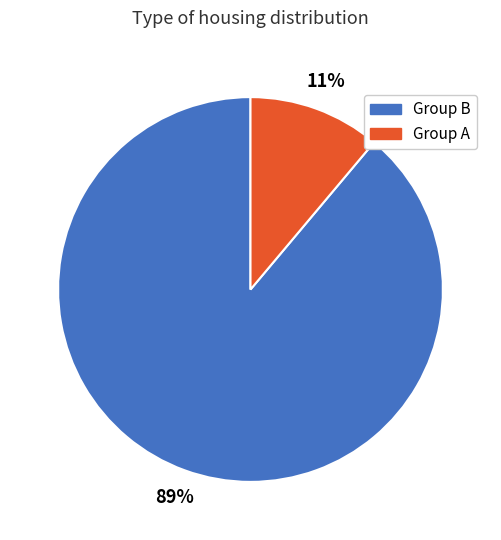

Count the number of slices in the pie.

2